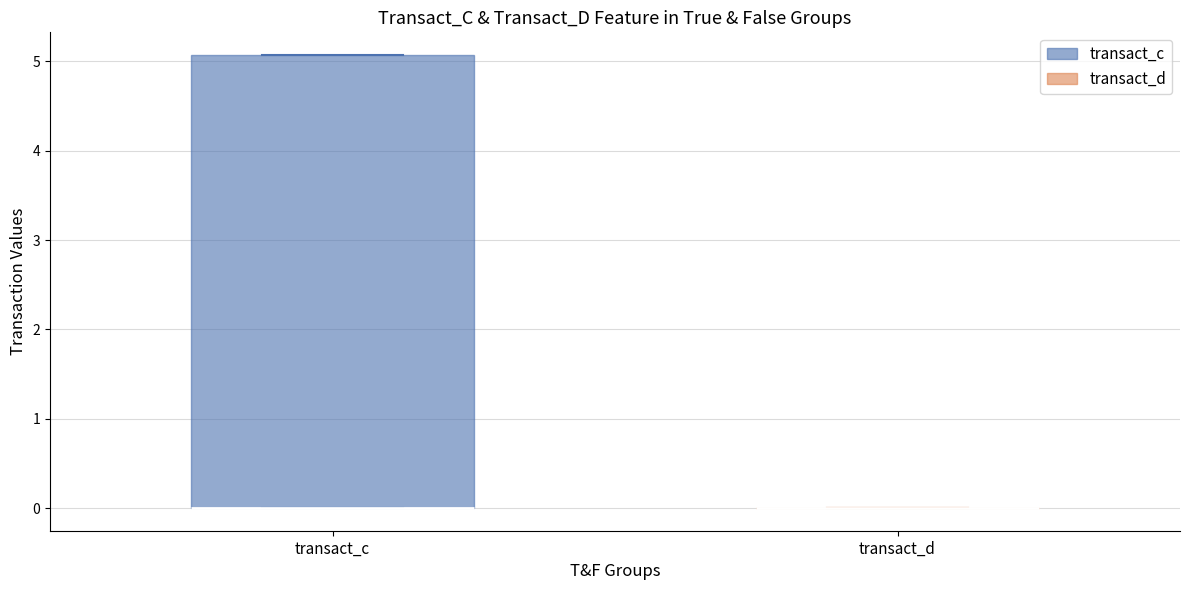

Reading left to right, read every box against the y-axis: the position of its median line, the range the box covers, and the ends of its whiskers. The values are not printed on the chart, so give them approximately, as read against the axis.

transact_c: median 0.0 (drawn on the box's lower edge), box 0.0 to 5.1, whiskers 0.0 to 5.1
transact_d: box collapsed to a line at 0.0, whiskers 0.0 to 0.0